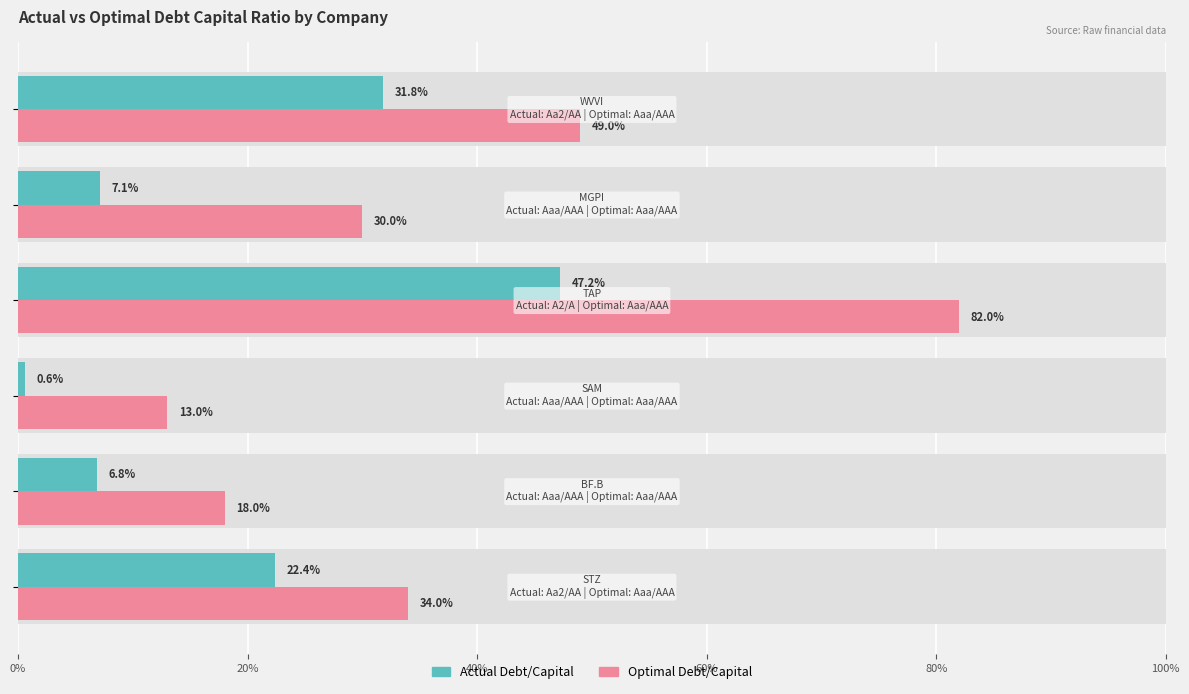

Rank the series by their average value, from lowest to highest.

Actual Debt/Capital, Optimal Debt/Capital